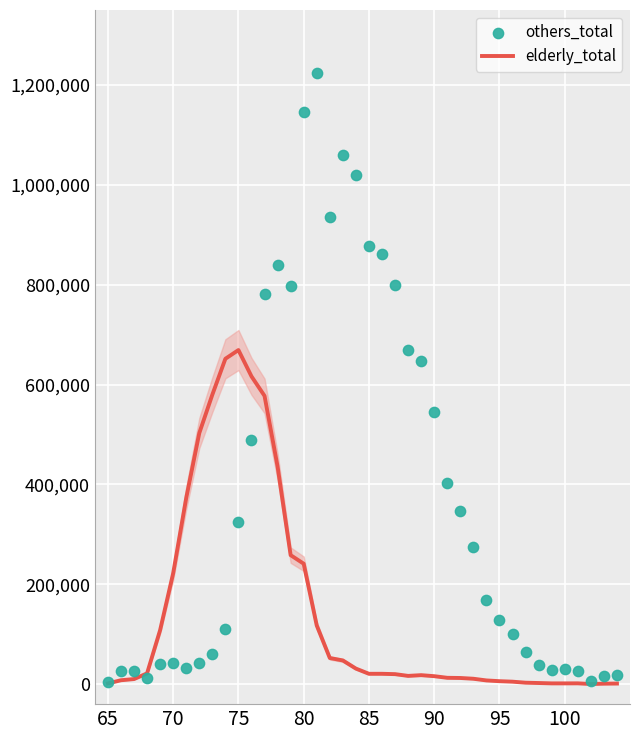

At how many categories does at least one series exceed 310276?

22